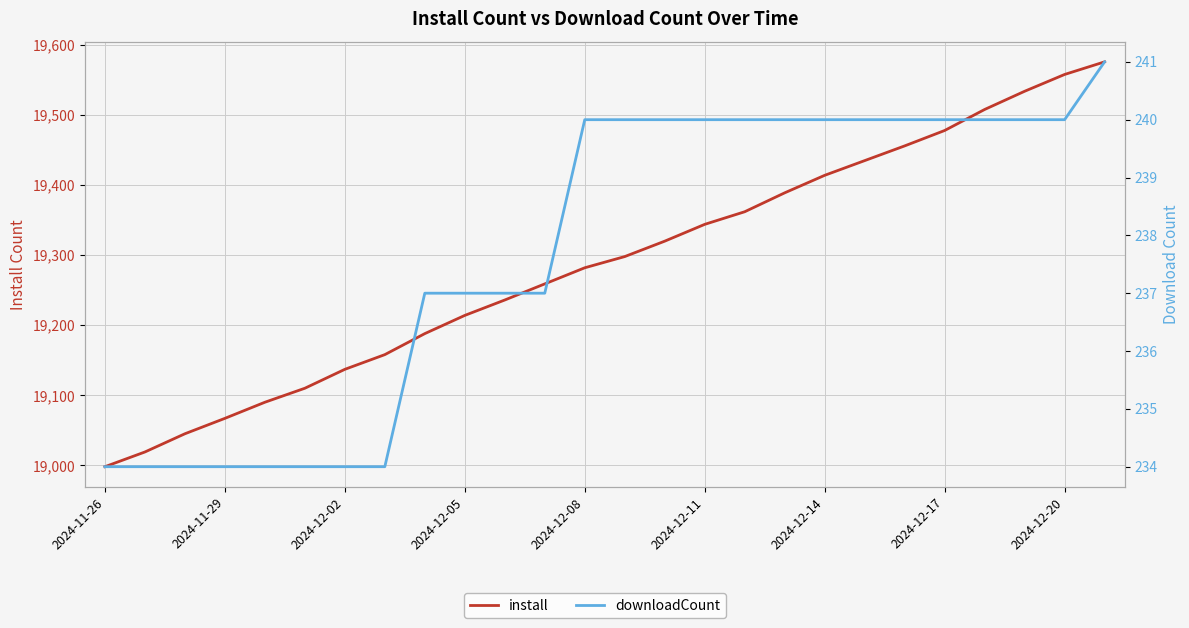

How many values in the downloadCount series exceed 240?

1